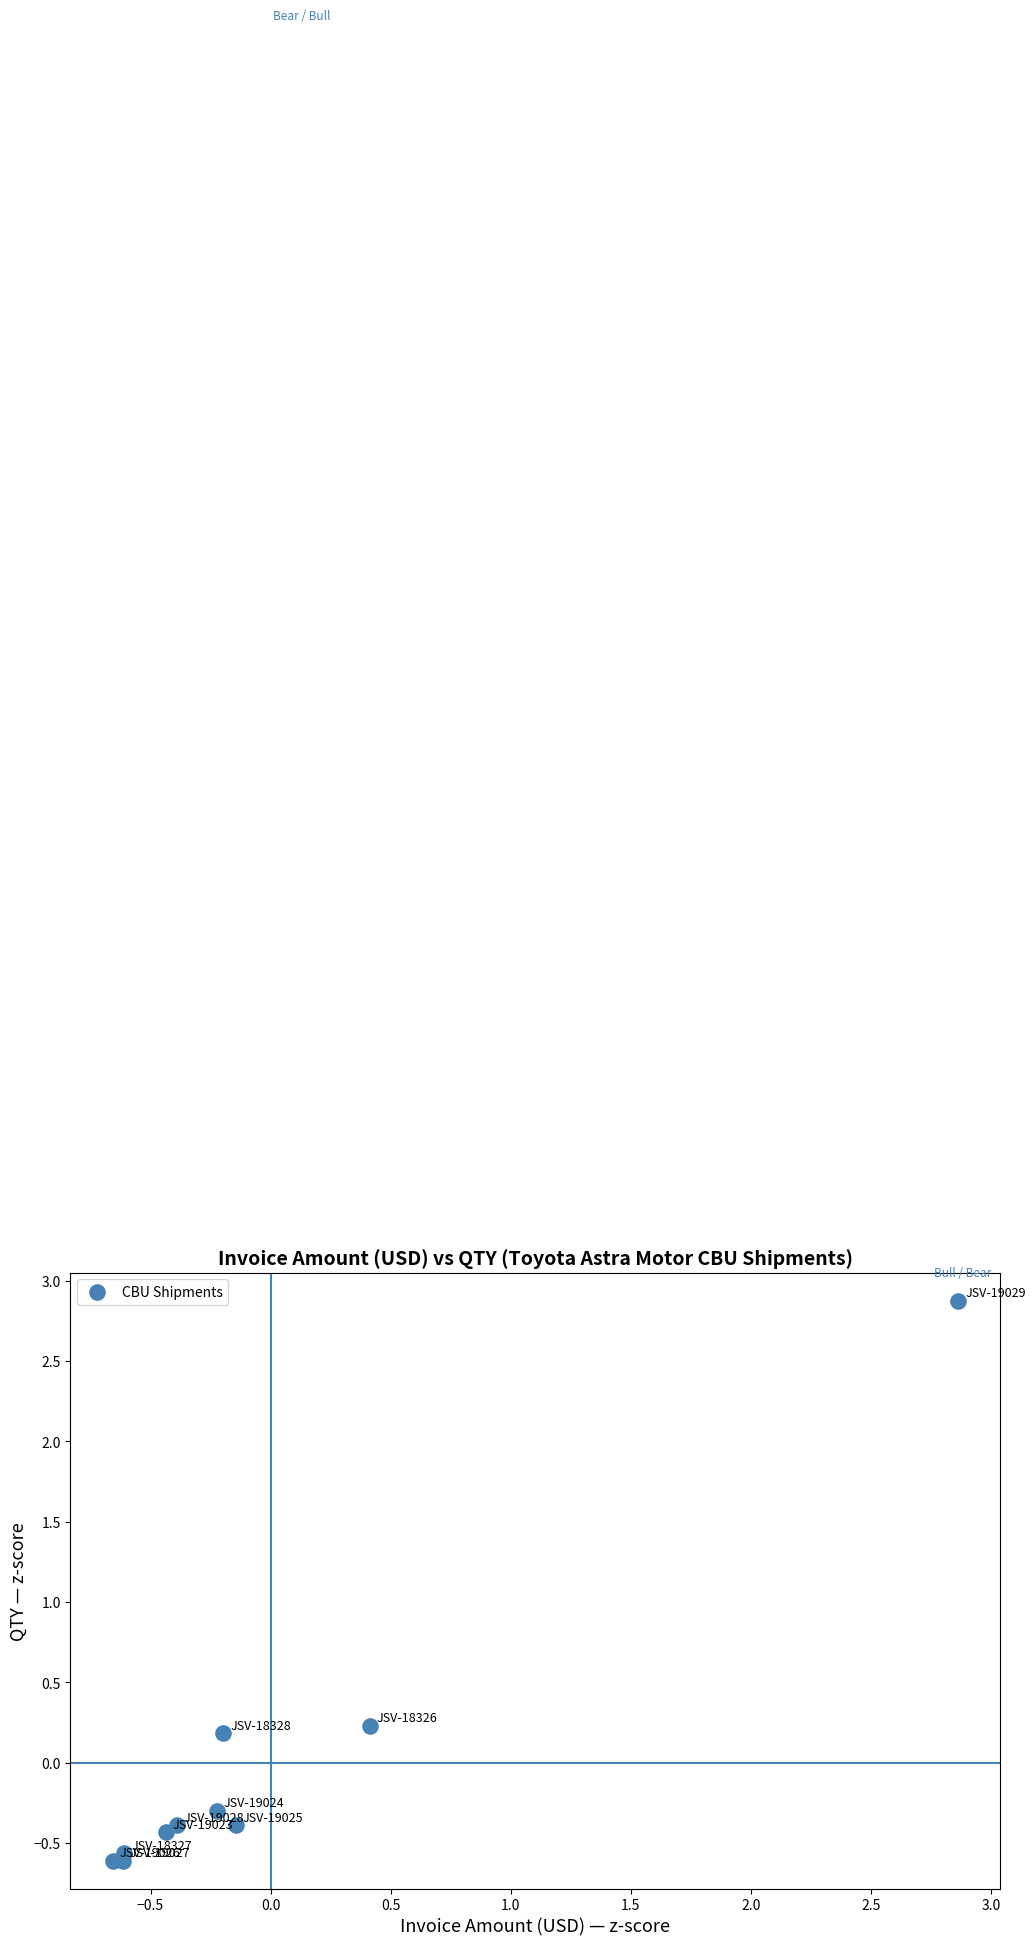

What is the range of X values (max minus min)?

3.5